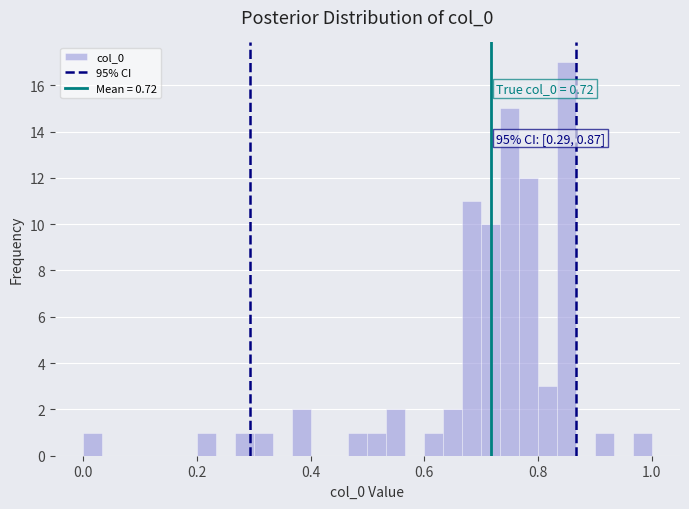

Around what value on the x-axis is the tallest bar? Give the approximate position of its centre, as read against the axis.

0.86